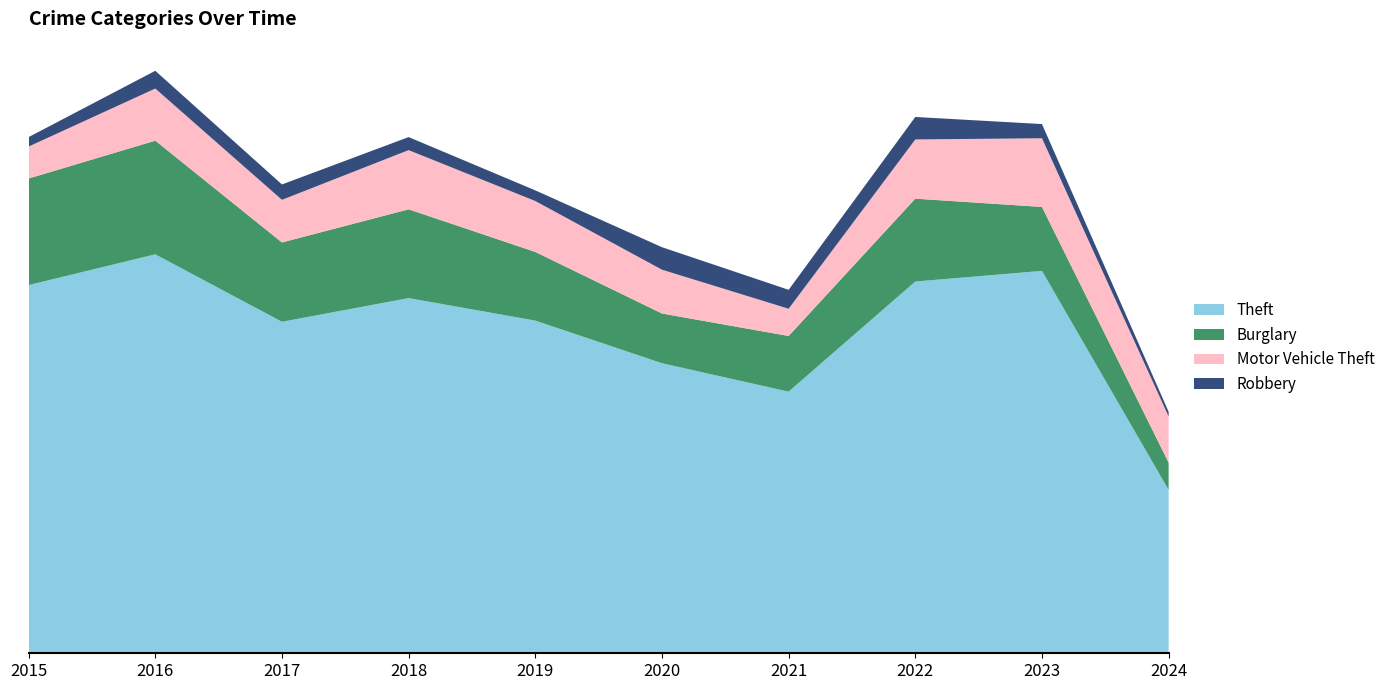

Reading left to right, what are all the values shown in this chart?

Theft: 2015=311	2016=337	2017=280	2018=300	2019=281	2020=245	2021=221	2022=314	2023=323	2024=138
Burglary: 2015=90	2016=96	2017=67	2018=75	2019=58	2020=42	2021=47	2022=70	2023=54	2024=23
Motor Vehicle Theft: 2015=27	2016=44	2017=36	2018=50	2019=43	2020=37	2021=23	2022=50	2023=58	2024=39
Robbery: 2015=8	2016=15	2017=13	2018=11	2019=9	2020=19	2021=16	2022=19	2023=12	2024=4